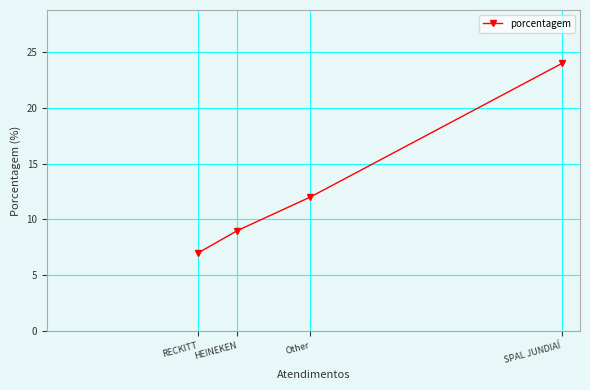

Between SPAL JUNDIAÍ and Other, which is larger?

SPAL JUNDIAÍ